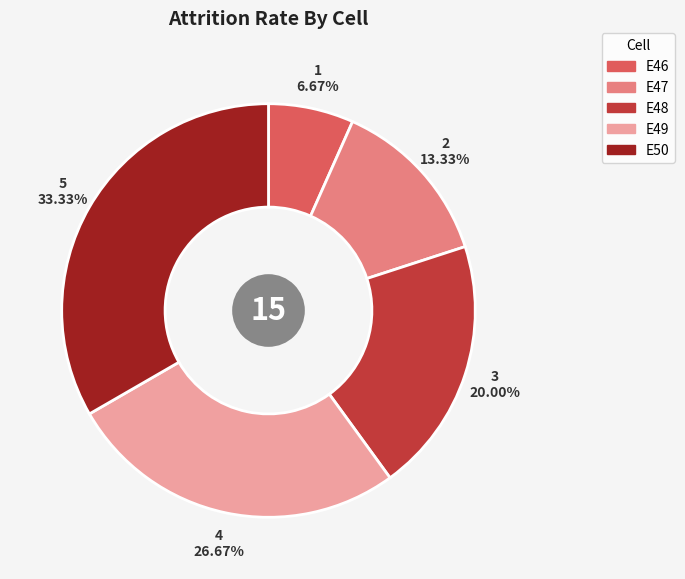

Approximately how many times larger is the value at E47 compared to E50?

0.4